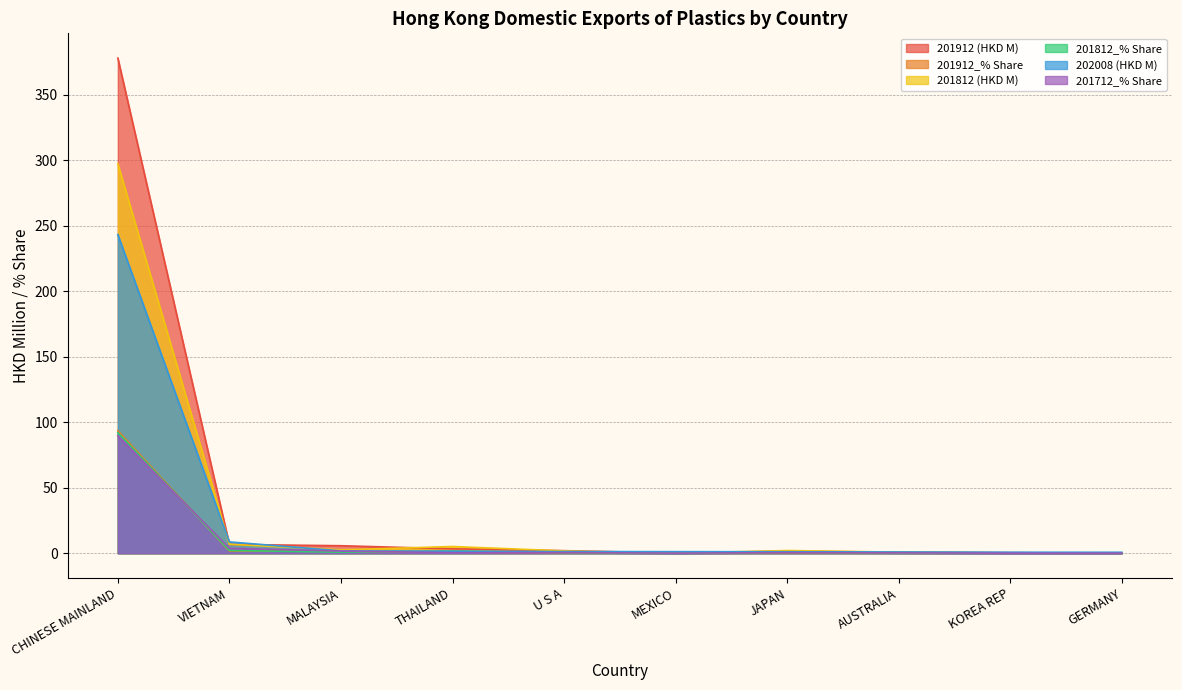

After their last crossing, which series has the higher values: 201912 (HKD M) or 202008 (HKD M)?

202008 (HKD M)